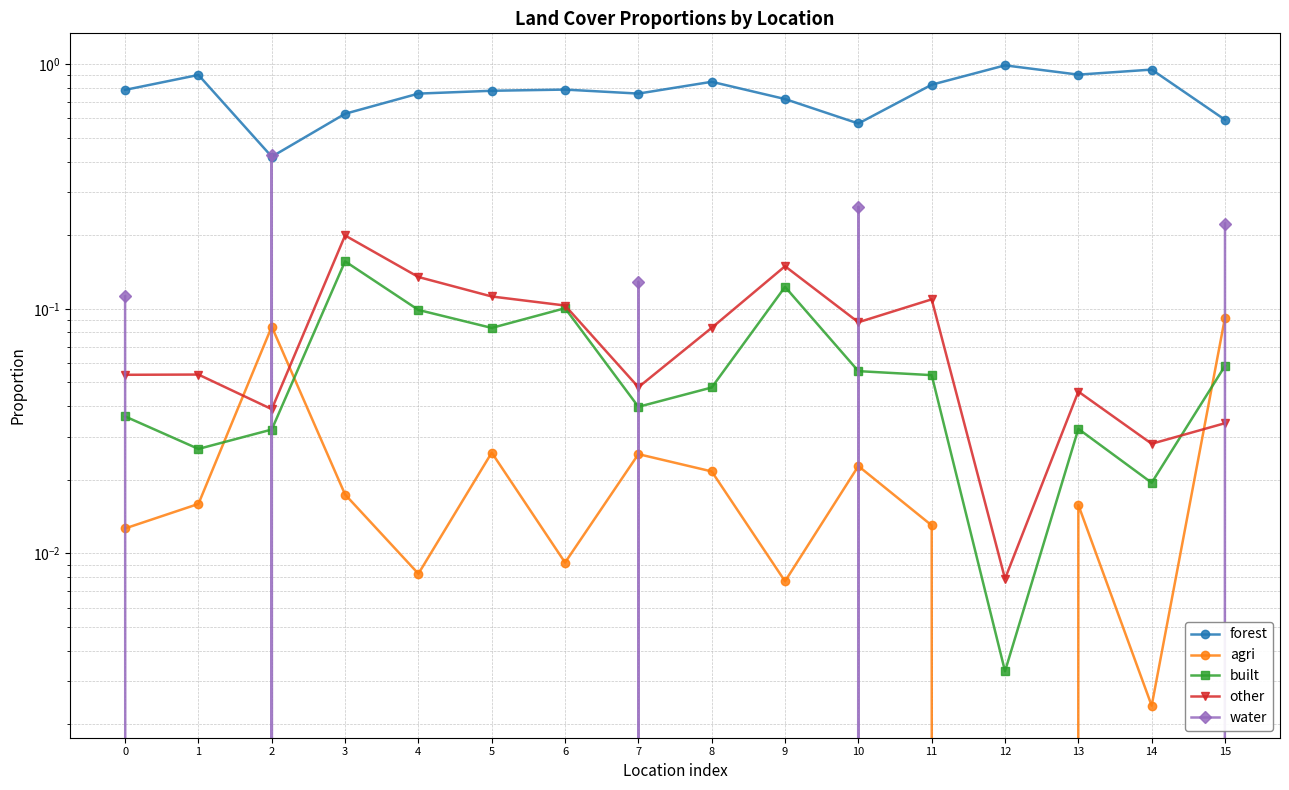

Which series has the widest spread of values?

forest